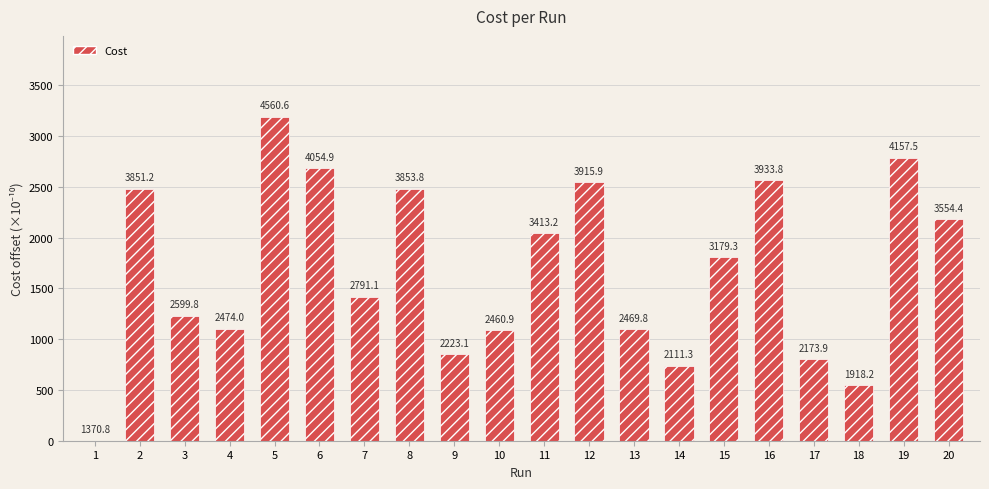

At which category does the chart reach its peak across all series?

5